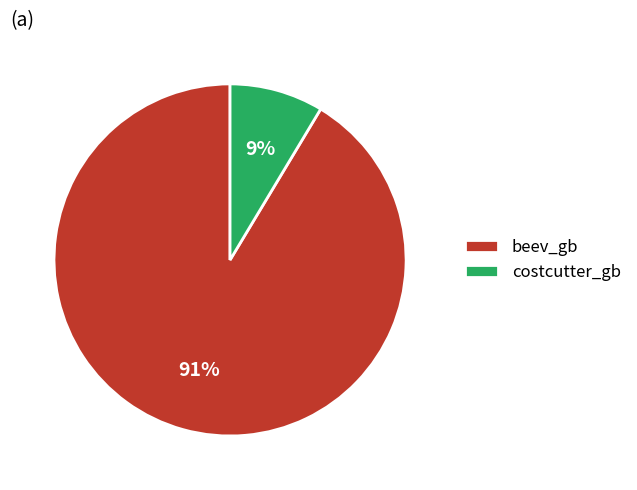

Do costcutter_gb and beev_gb together represent more than half of the pie?

Yes